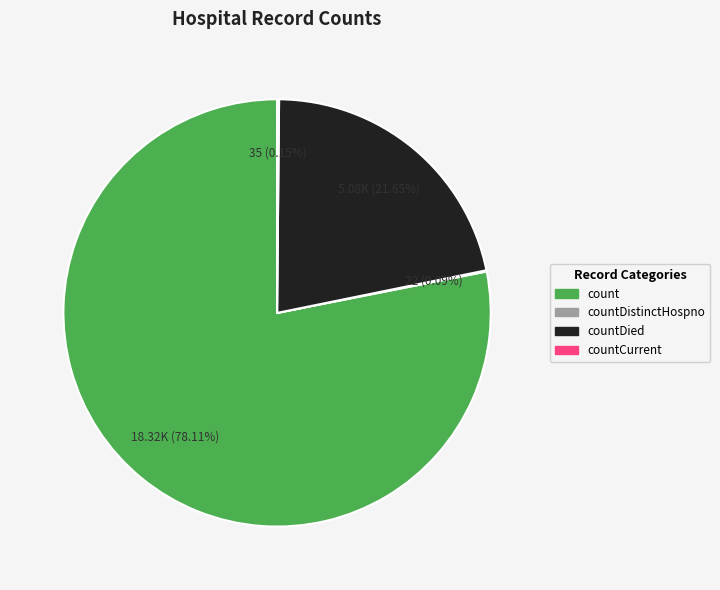

Is there a majority slice in this chart?

Yes